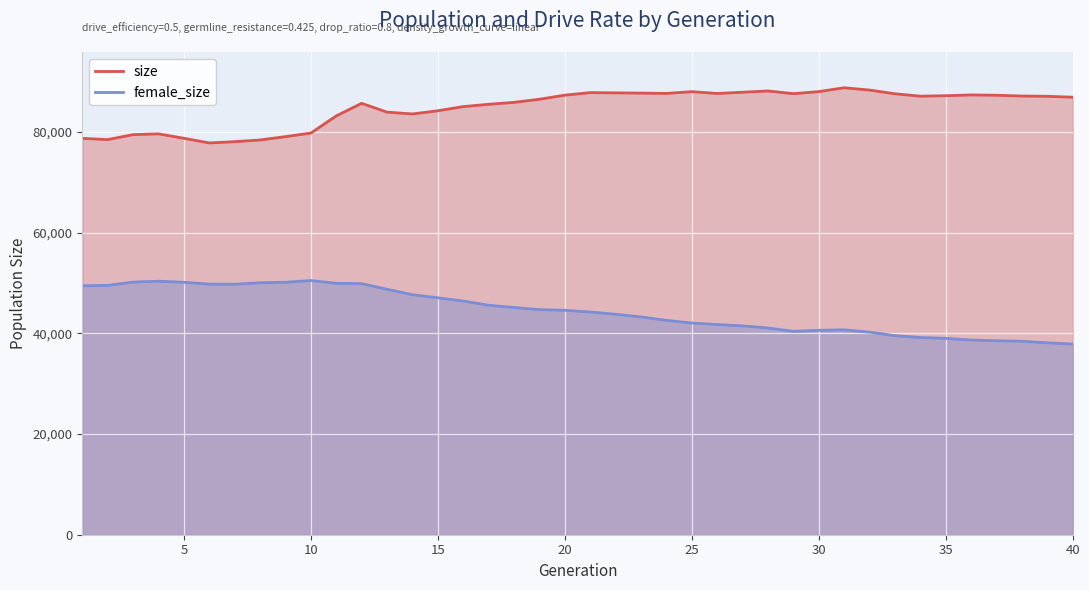

True or false: female_size and size cross at least once.

False